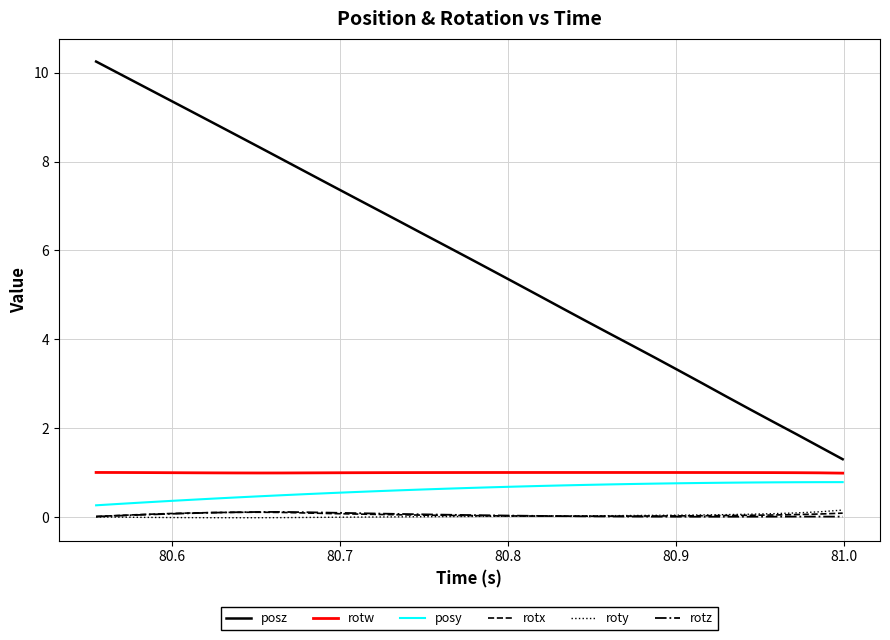

What is the highest value of the rotw series?

1.0